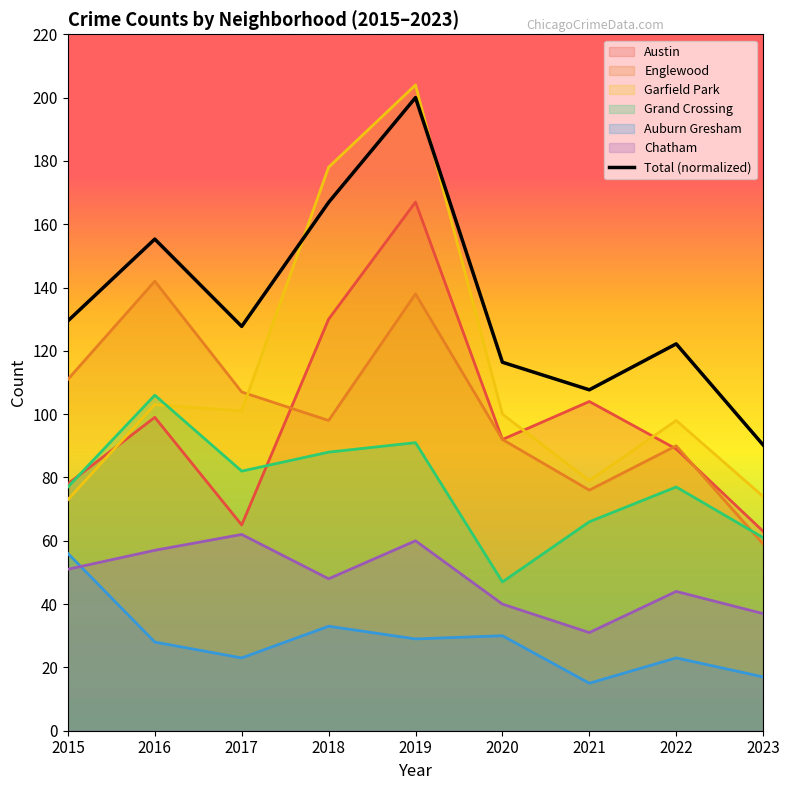

At which label does the data first exceed 127?

2015